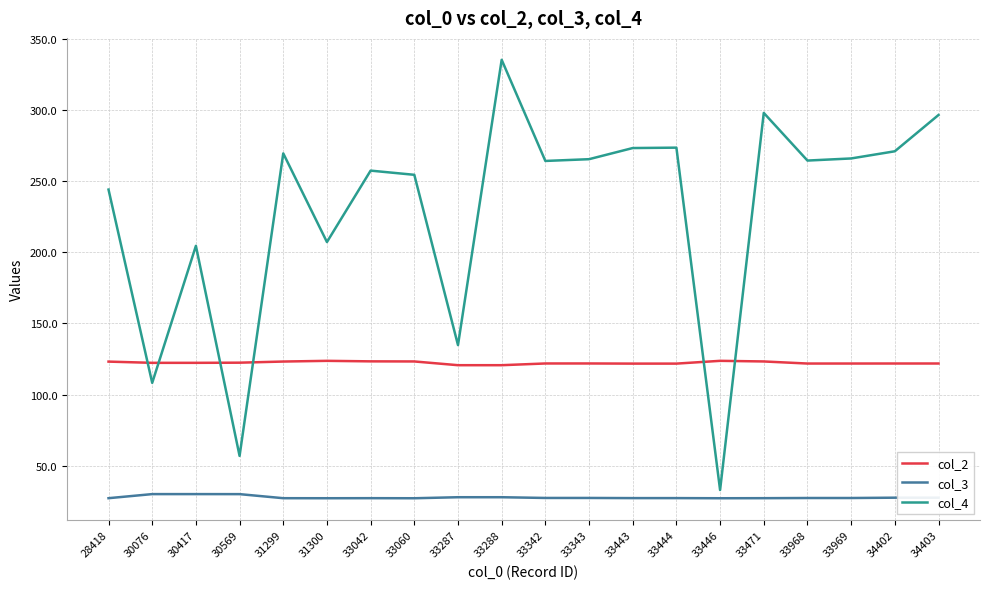

Is the value of col_4 at 30417 greater than the value of col_3 at 34402?

Yes